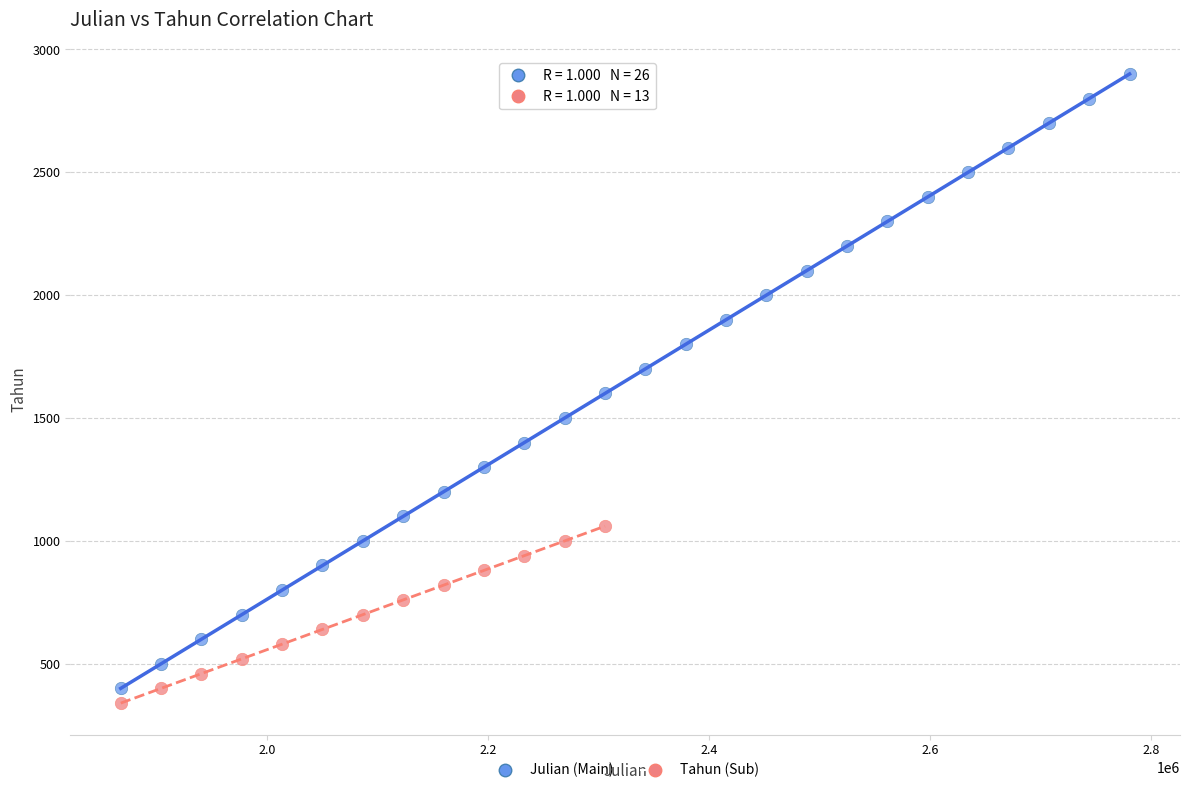

Which series reaches the maximum Y coordinate?

Julian (Main)